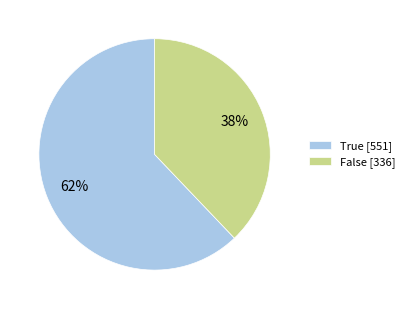

Which has a higher value, True [551] or False [336]?

True [551]